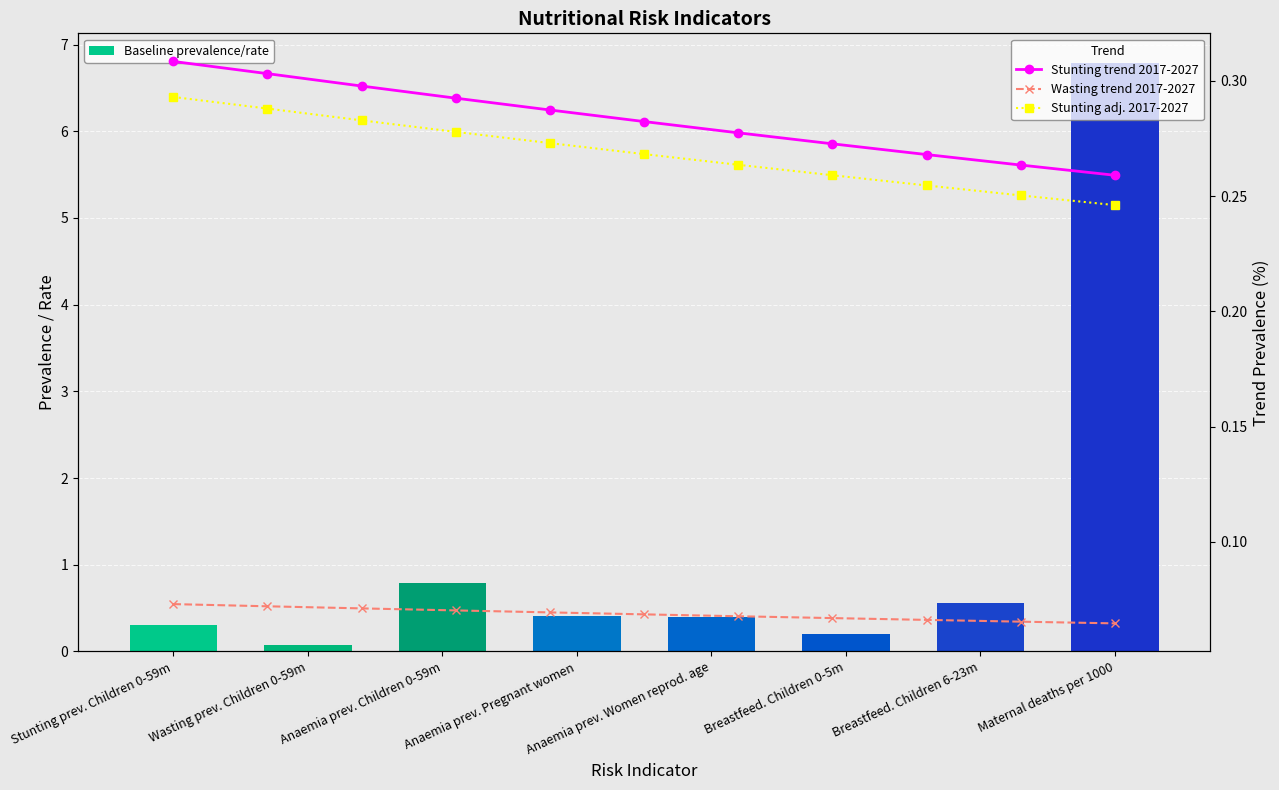

What is the label of the 3rd bar from the left?

Anaemia prev. Children 0-59m